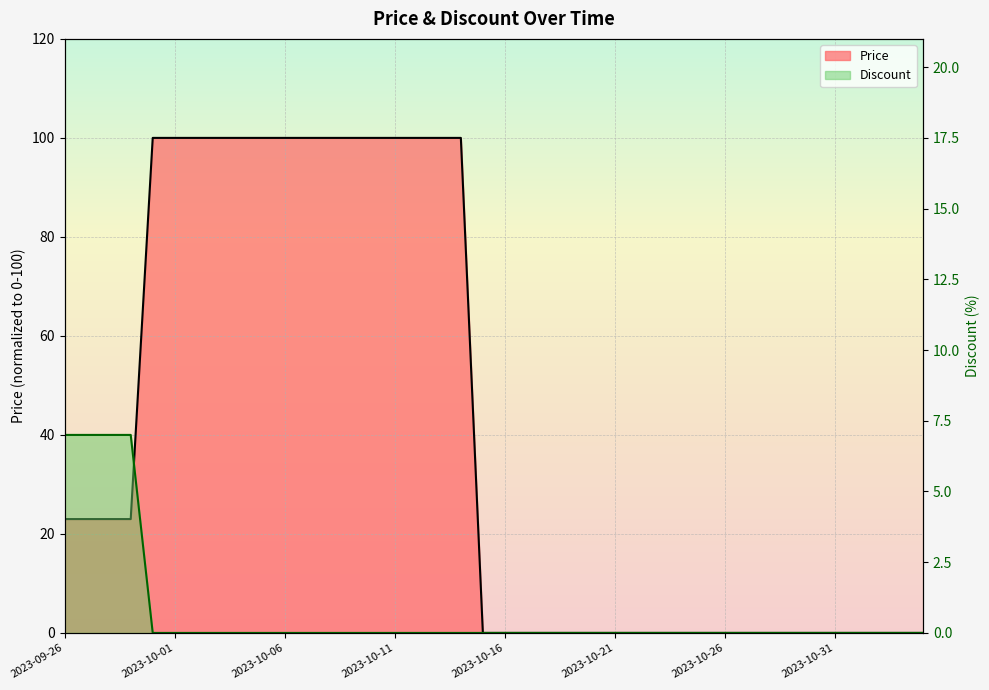

Which series has the largest range (max minus min)?

Price